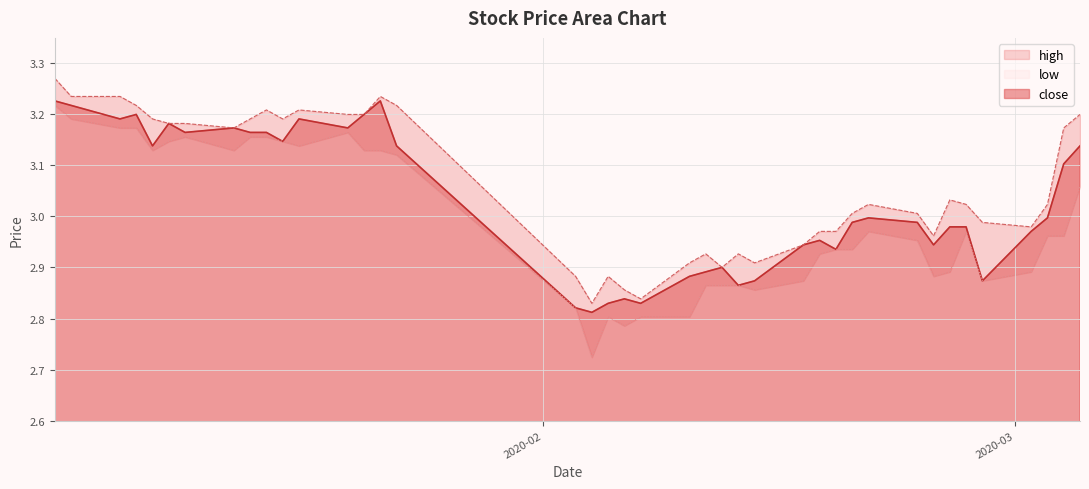

Is it true that high equals 1.5 at 2020-01-16?

False